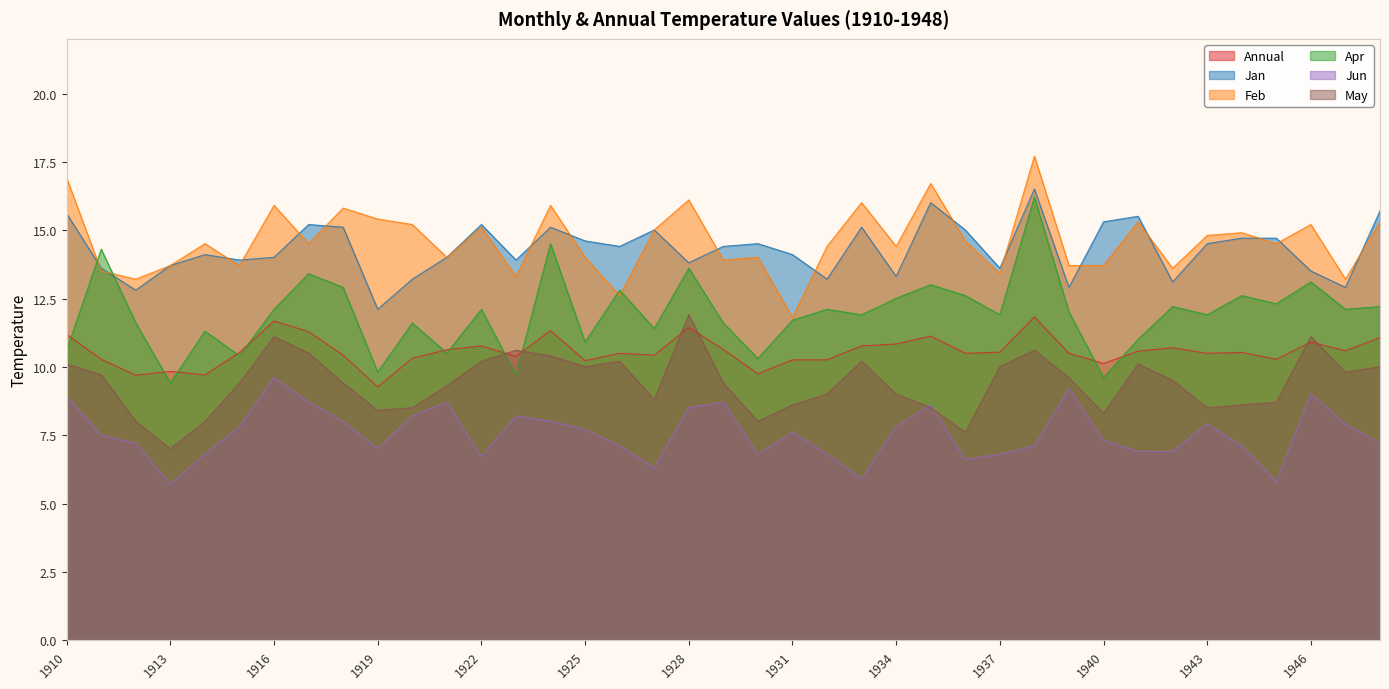

What is the difference between the maximum and minimum values in the Jun series?

3.9